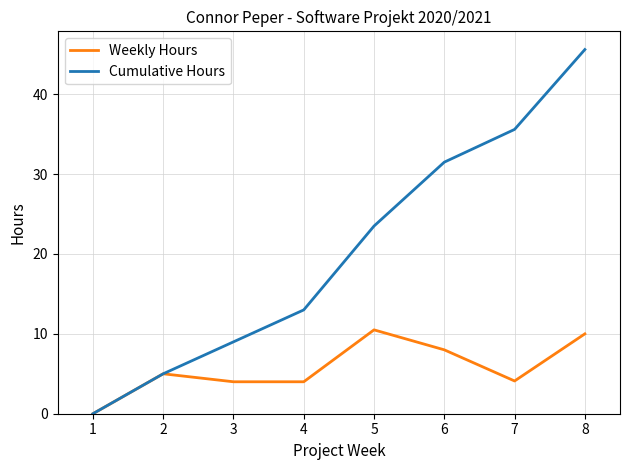

Rank the series by their maximum value, from lowest to highest.

Weekly Hours, Cumulative Hours